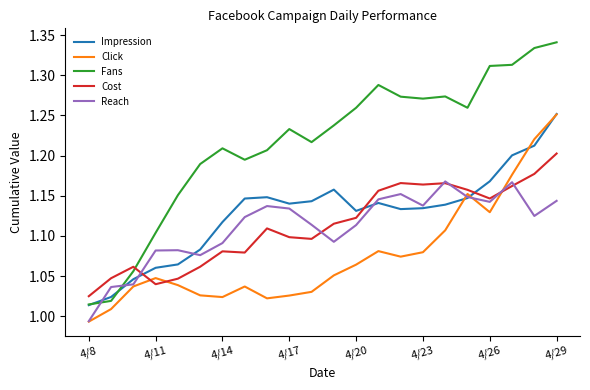

Which series ends up on top after the final intersection of Reach and Fans?

Fans